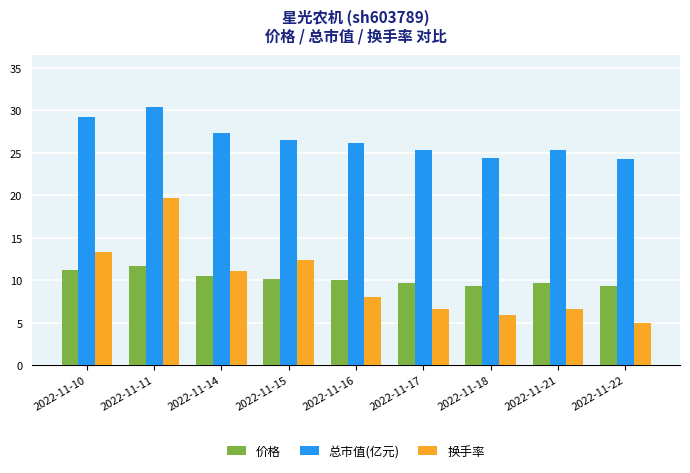

List the series in order of their peak value, highest first.

总市值(亿元), 换手率, 价格